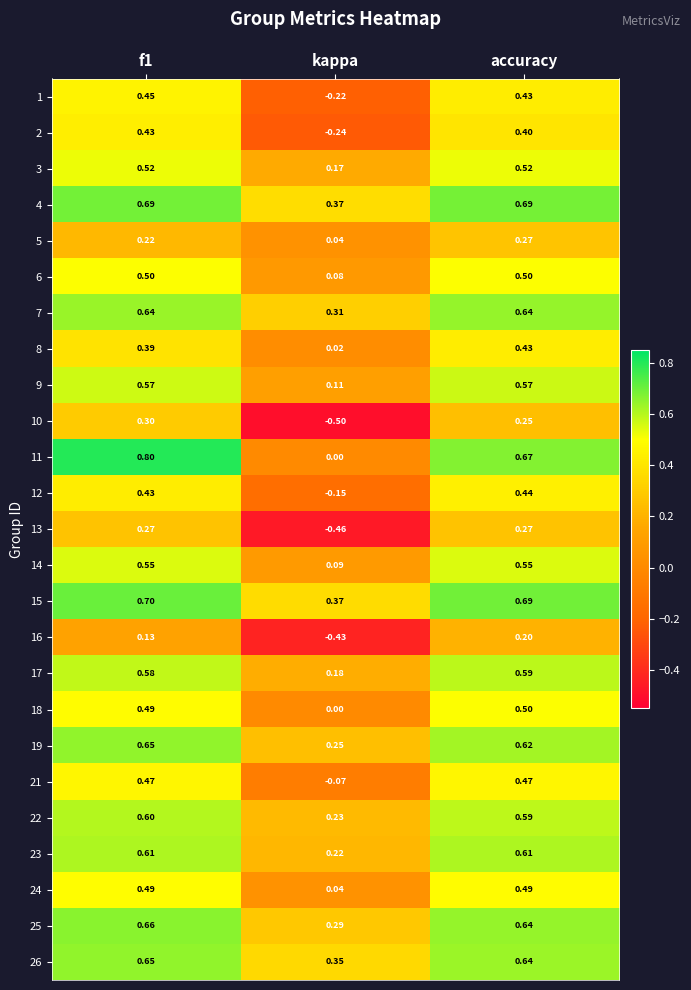

What is the minimum value shown in the chart?

-0.5